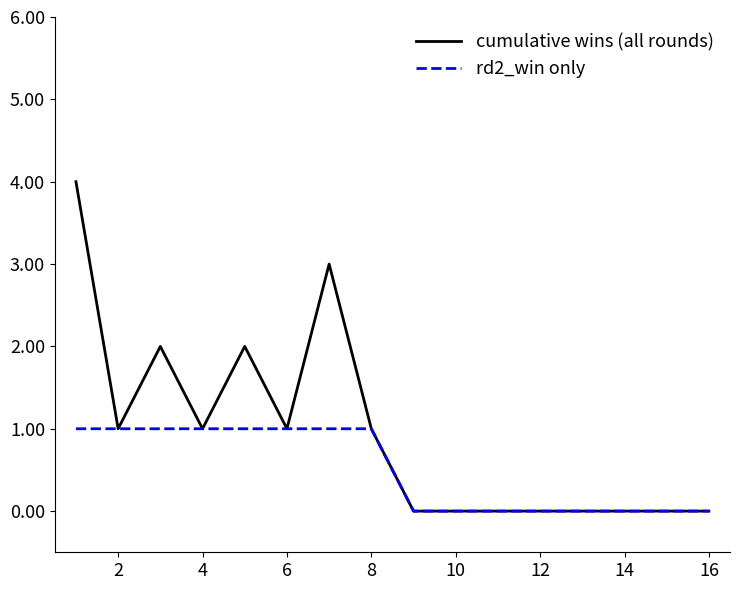

List the series in order of their overall mean, highest first.

cumulative wins (all rounds), rd2_win only